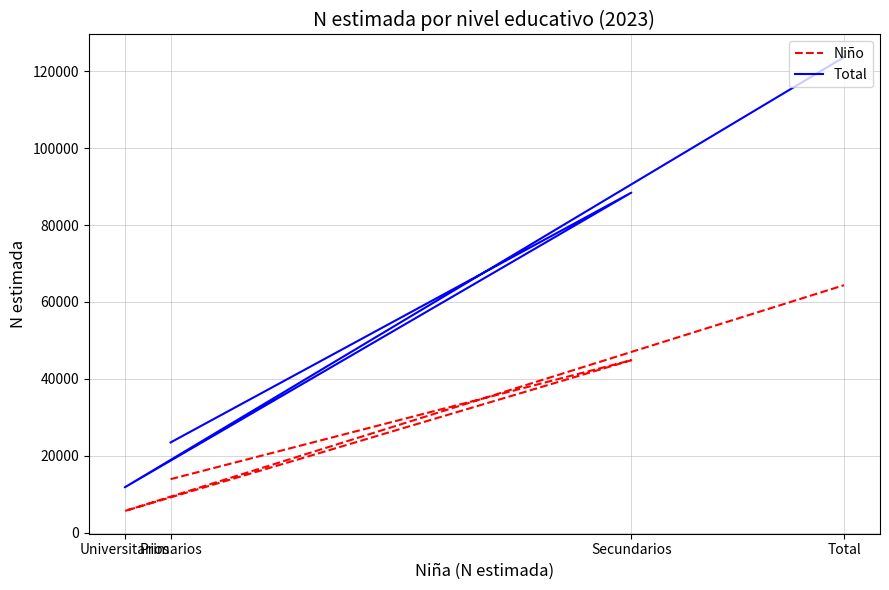

What is the average value of the Total series?

61838